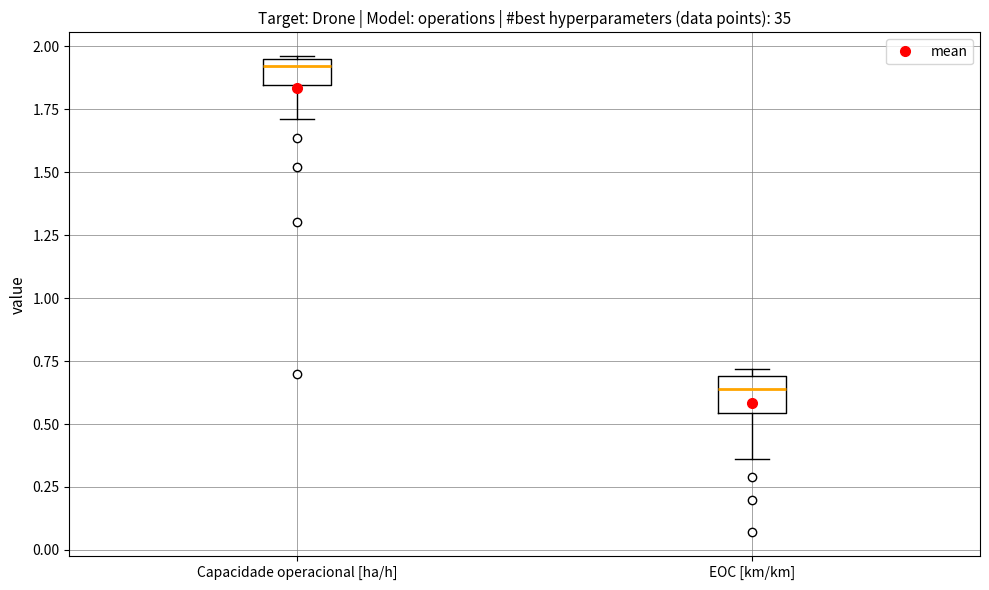

Which box's median line is the lowest?

EOC [km/km]